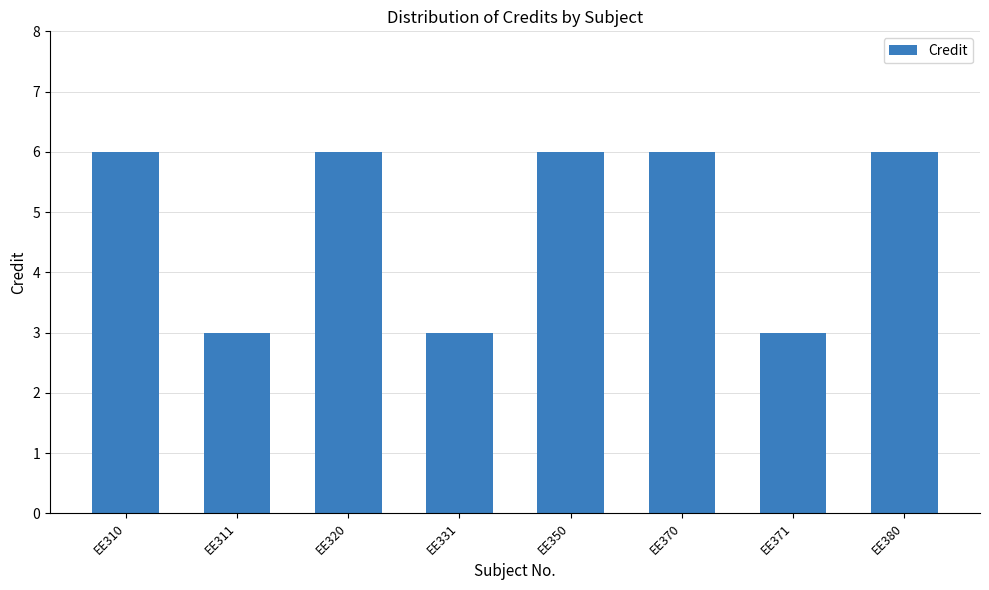

True or false: the data shows 9 at EE310.

False